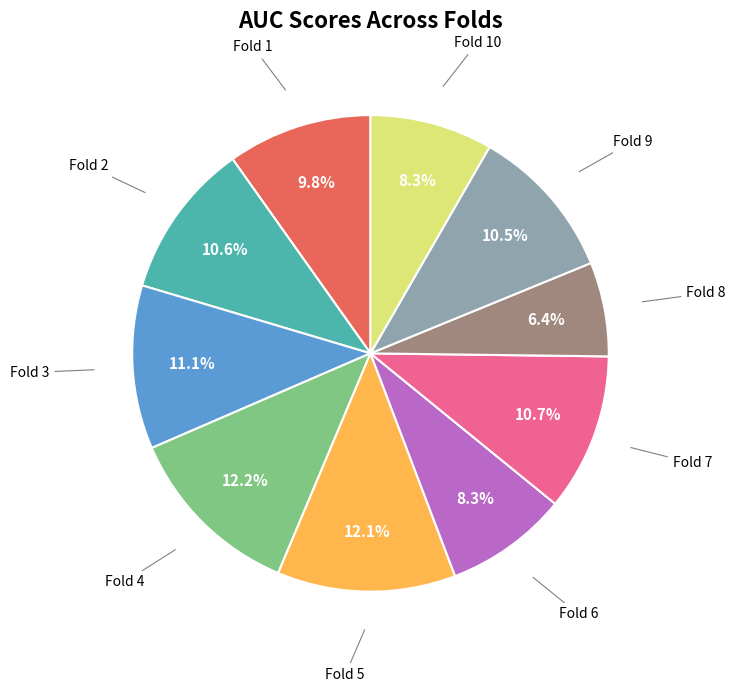

Is there a majority slice in this chart?

No